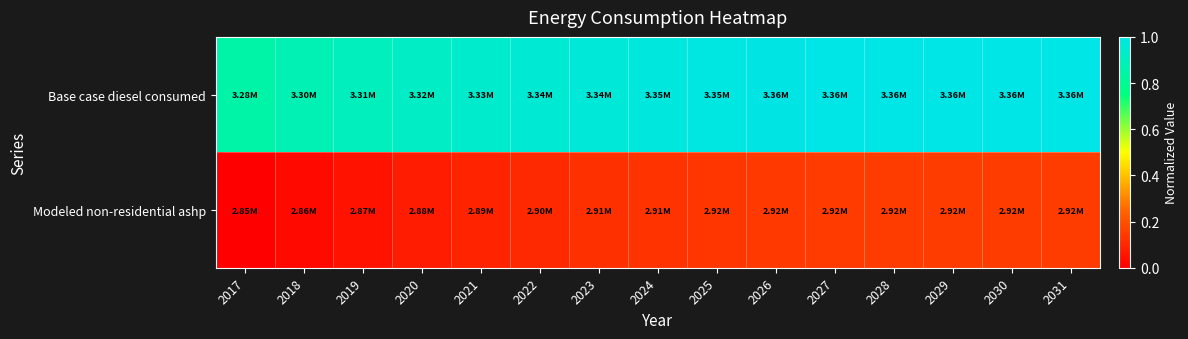

List the series in order of their overall mean, highest first.

Base case diesel consumed, Modeled non-residential ashp